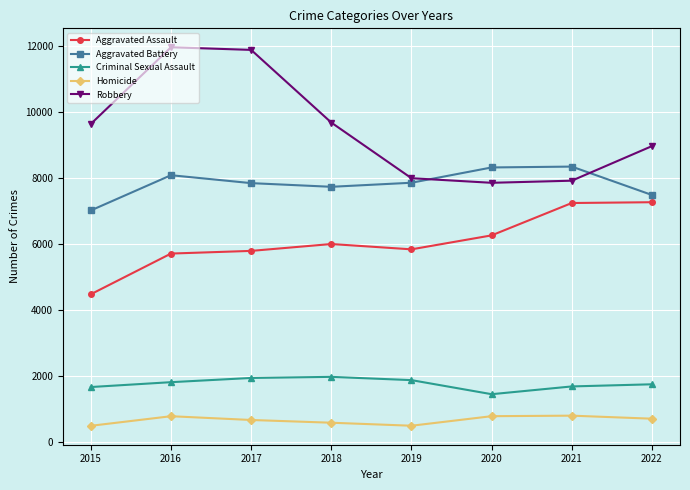

What is the value of the Aggravated Battery point at the 4th from the left?

7734